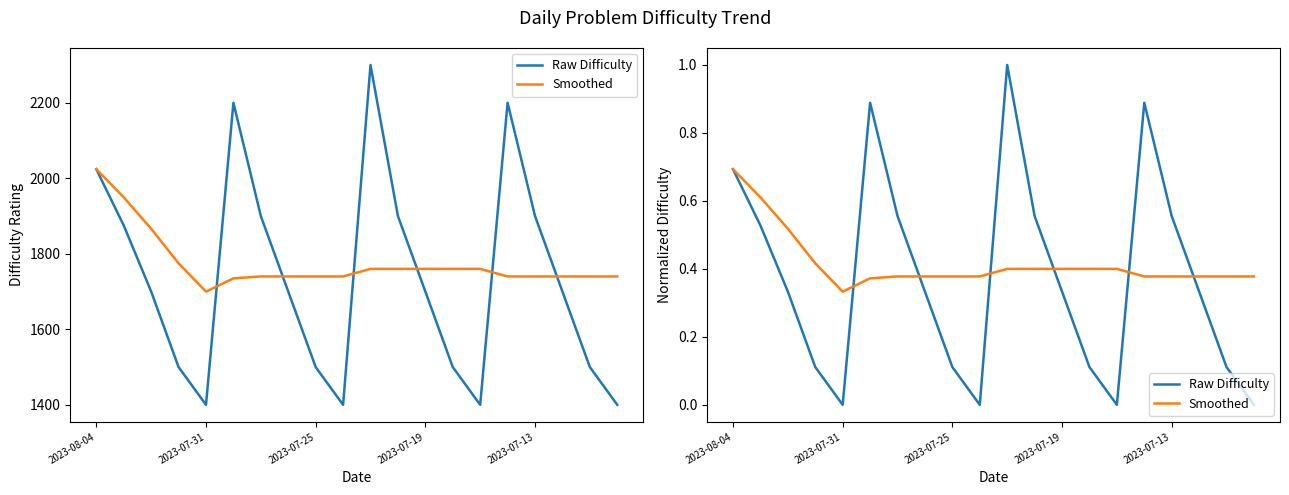

At 7, list the series in order from largest to smallest.

Smoothed, Raw Difficulty